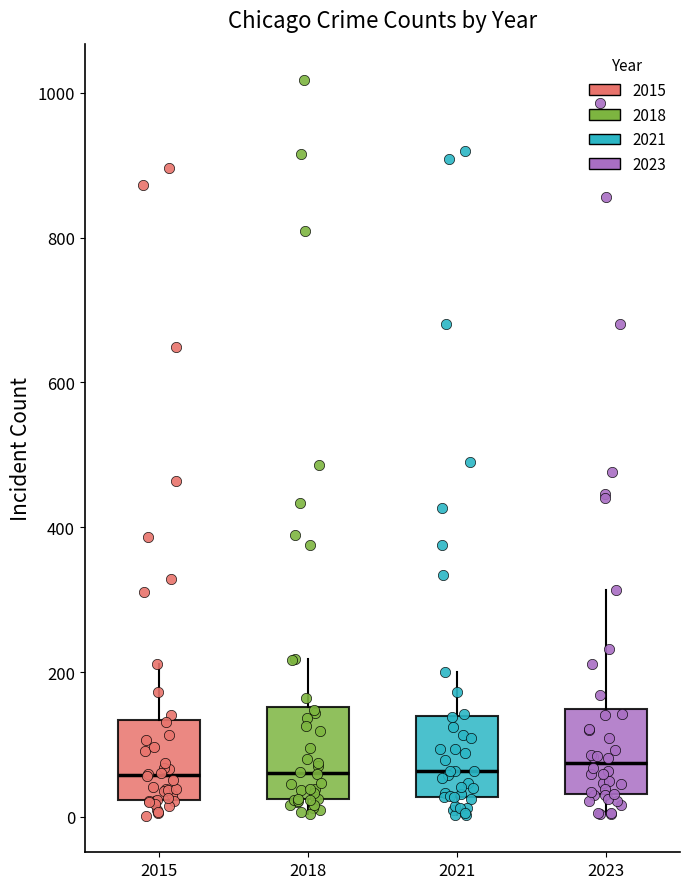

Reading left to right, read every box against the y-axis: the position of its median line, the range the box covers, and the ends of its whiskers. The values are not printed on the chart, so give them approximately, as read against the axis.

2015: median 60, box 20 to 140, whiskers 0 to 220
2018: median 60, box 20 to 160, whiskers 0 to 220
2021: median 60, box 20 to 140, whiskers 0 to 200
2023: median 80, box 40 to 140, whiskers 0 to 320